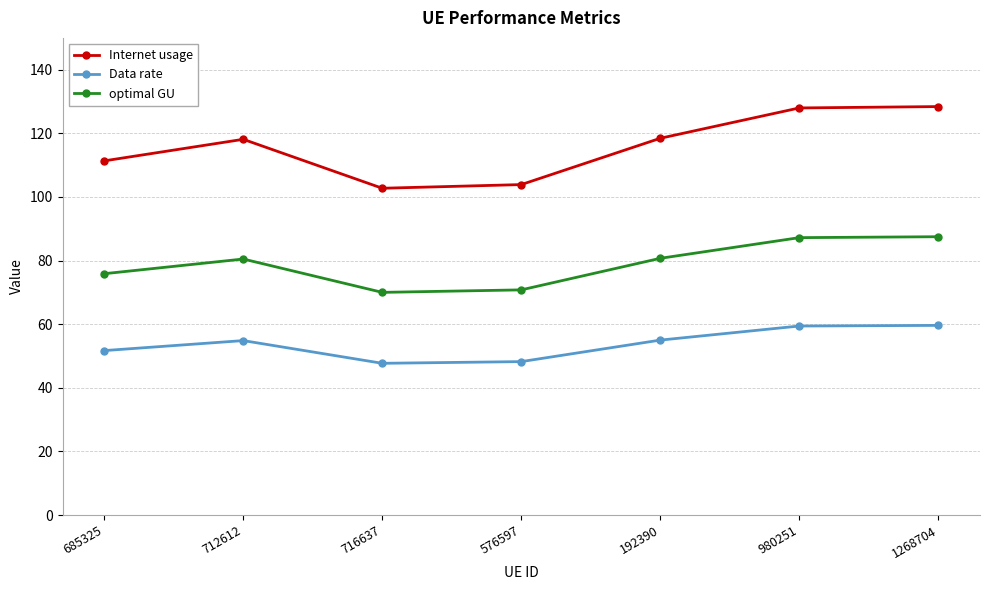

The Data rate series shows 77.2 at 716637. True or false?

False